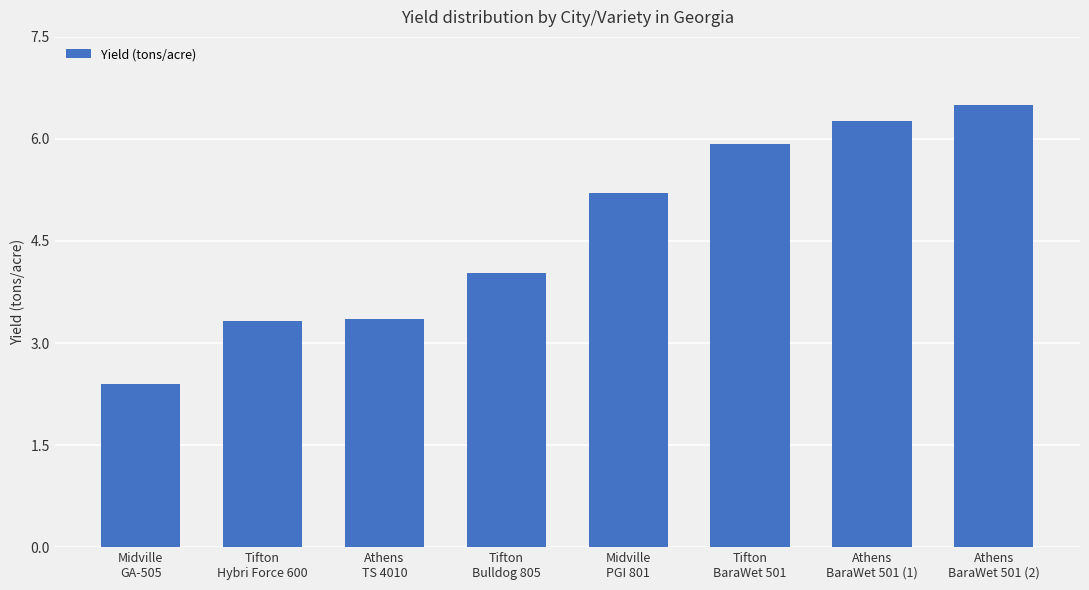

What is the difference between the maximum and minimum values?

4.1